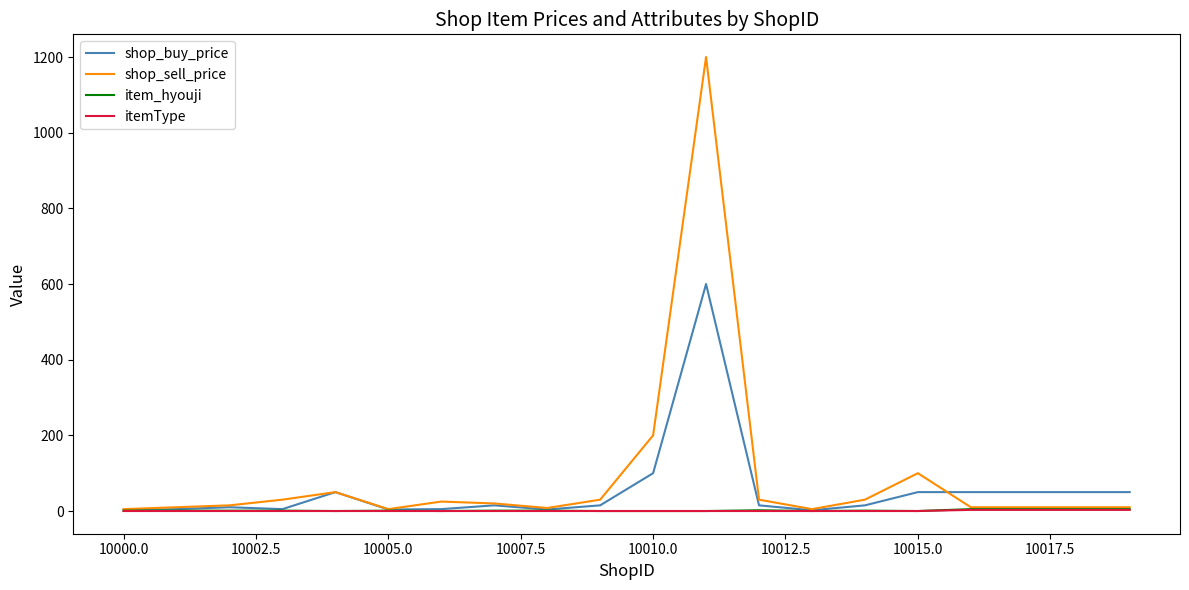

What is the difference between the second highest and minimum values in the shop_sell_price series?

195